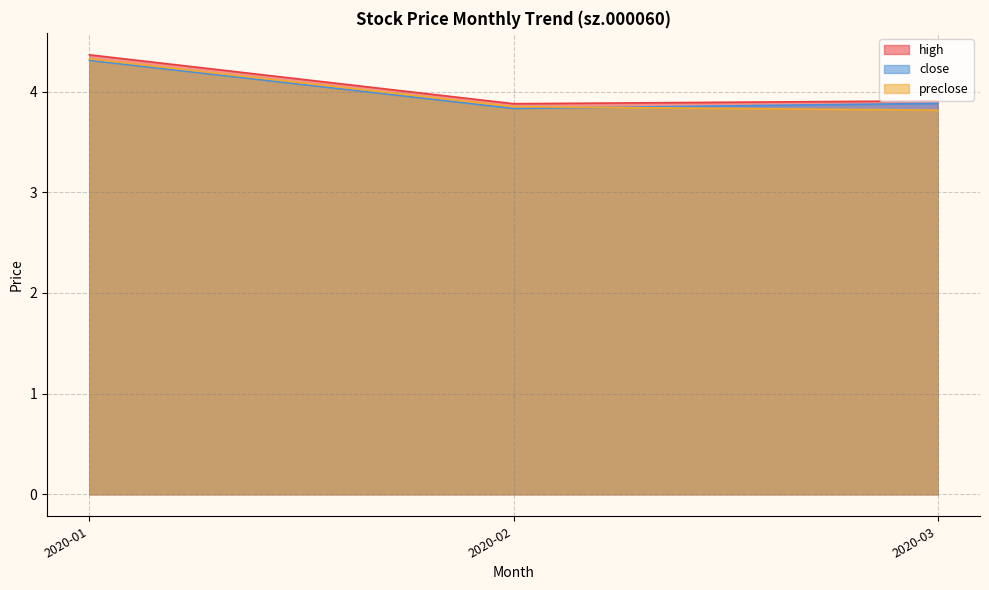

Which series has the widest spread of values?

high